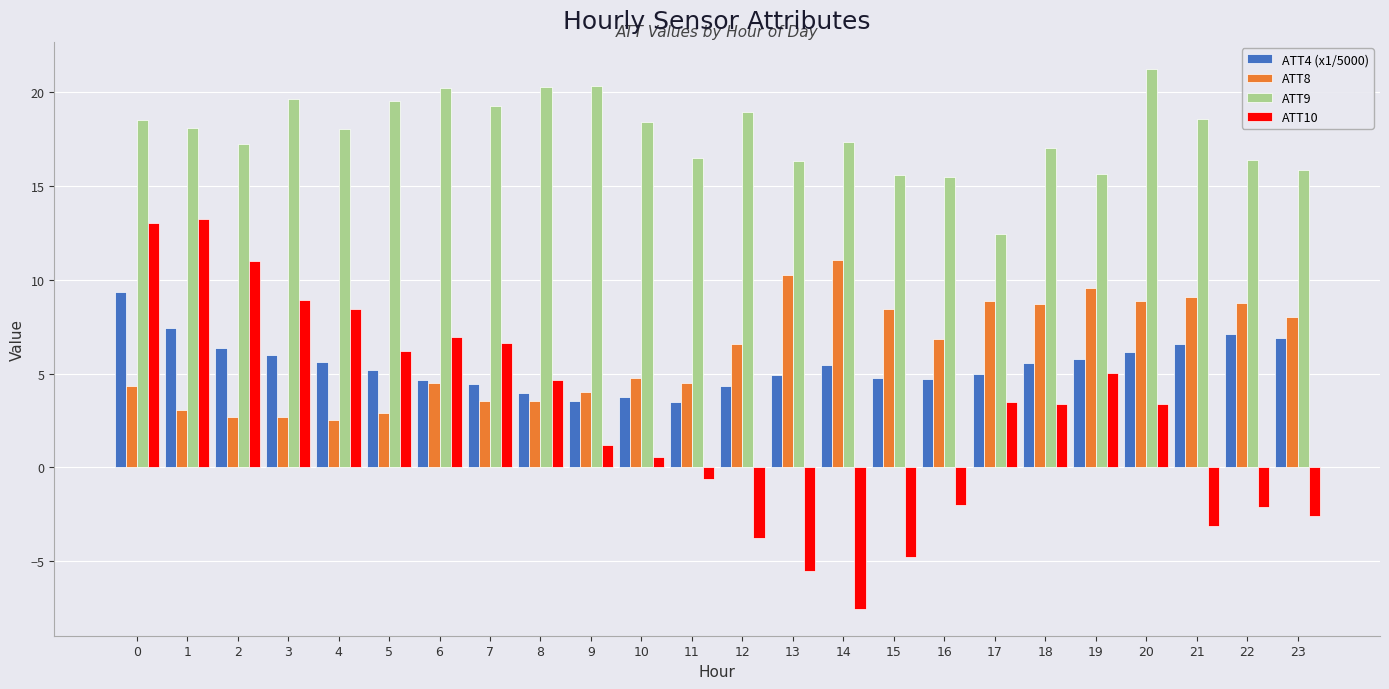

What is the approximate value of ATT8 at 23?

8.0